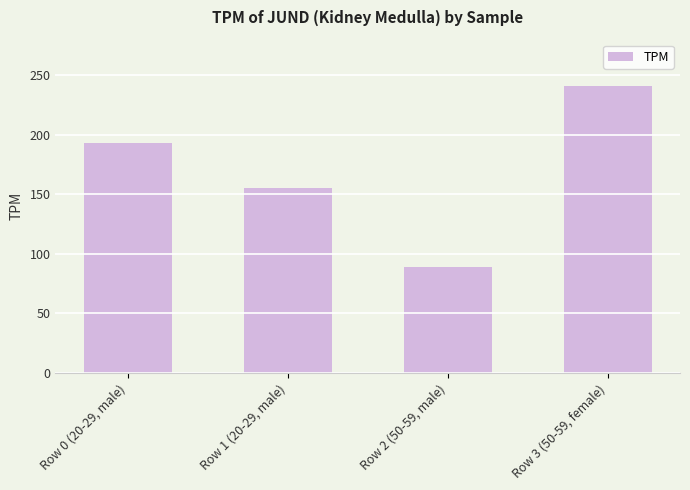

Rank the categories by value from lowest to highest.

Row 2 (50-59, male), Row 1 (20-29, male), Row 0 (20-29, male), Row 3 (50-59, female)